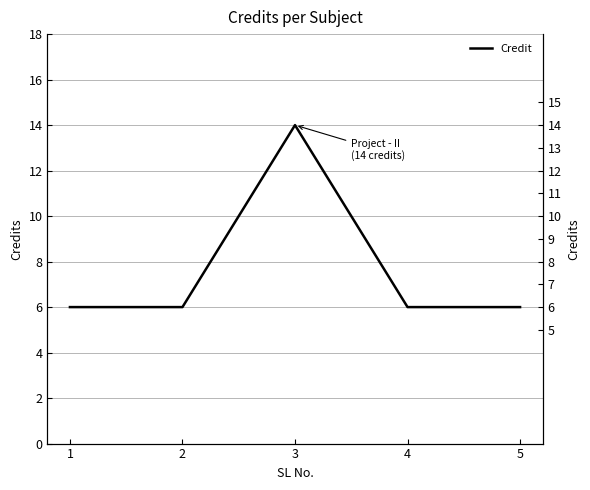

True or false: the data shows 14 at 3.

True